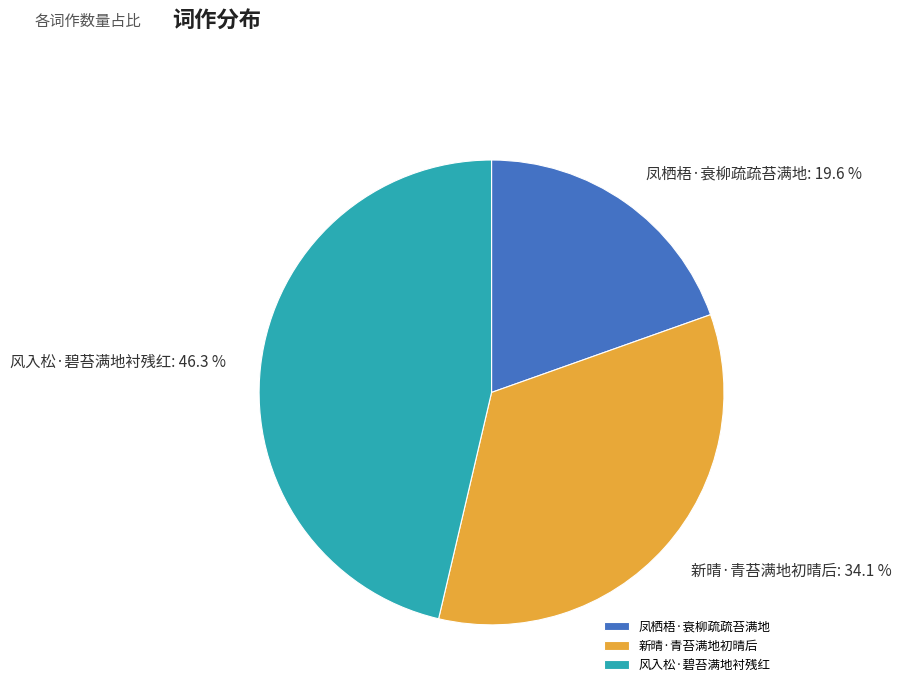

Does any single category account for the majority?

No